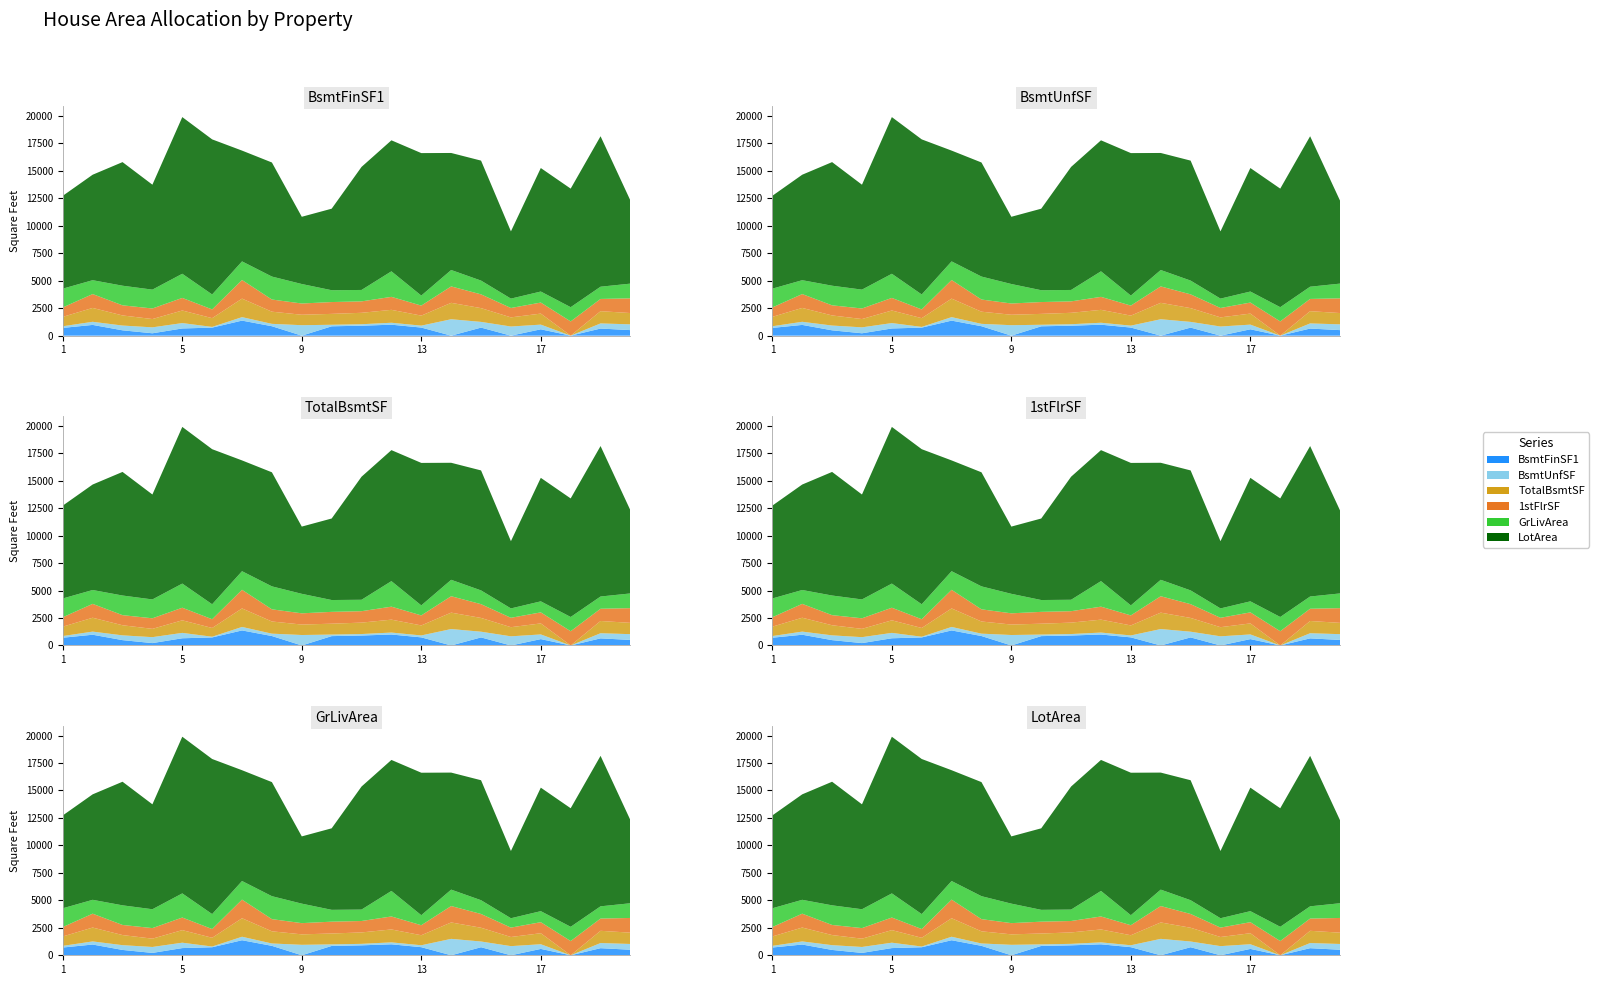

Reading left to right, extract all data points from this chart.

BsmtFinSF1: 706	978	486	216	655	732	1369	859	0	851	906	998	737	0	733	0	578	0	646	504
BsmtUnfSF: 150	284	434	540	490	64	317	216	952	140	134	177	175	1494	520	832	426	0	468	525
TotalBsmtSF: 856	1262	920	756	1145	796	1686	1107	952	991	1040	1175	912	1494	1253	832	1004	0	1114	1029
1stFlrSF: 856	1262	920	961	1145	796	1694	1107	1022	1077	1040	1182	912	1494	1253	854	1004	1296	1114	1339
GrLivArea: 1710	1262	1786	1717	2198	1362	1694	2090	1774	1077	1040	2324	912	1494	1253	854	1004	1296	1114	1339
LotArea: 8450	9600	11250	9550	14260	14115	10084	10382	6120	7420	11200	11924	12968	10652	10920	6120	11241	10791	13695	7560